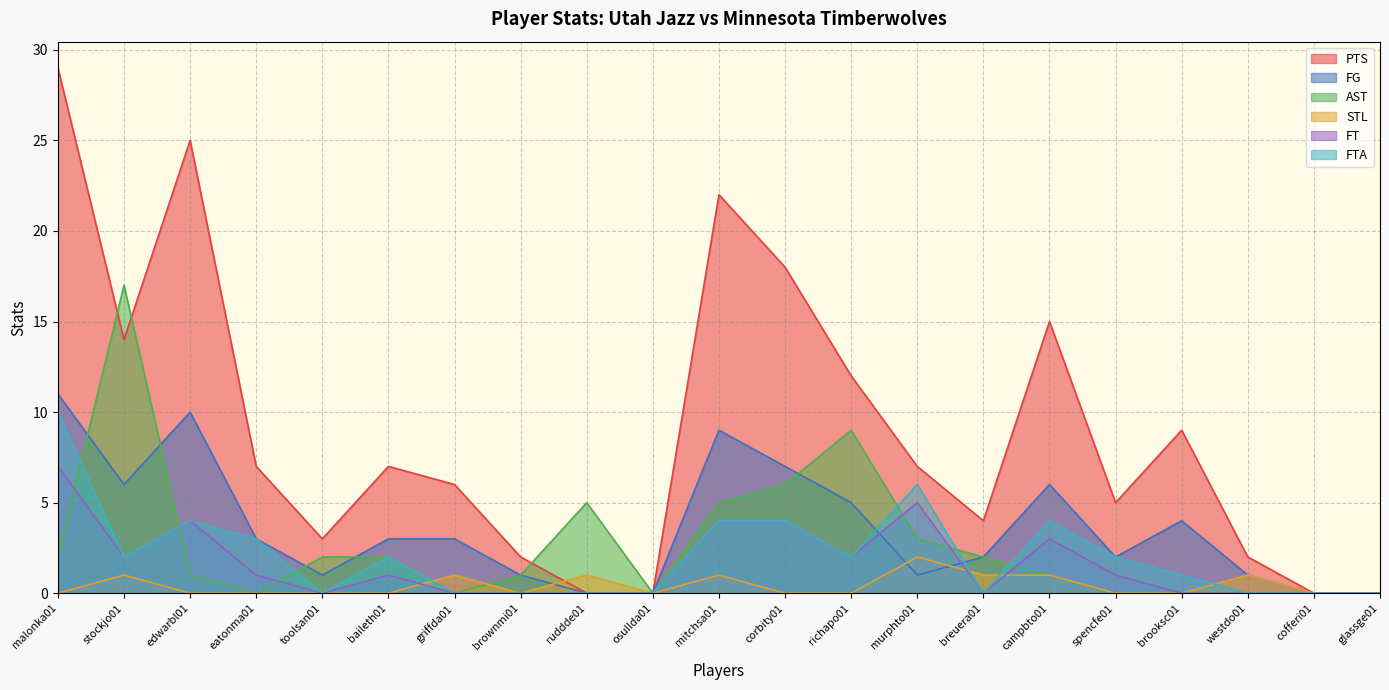

What value does the PTS series have at spencfe01, to the nearest 5?

5